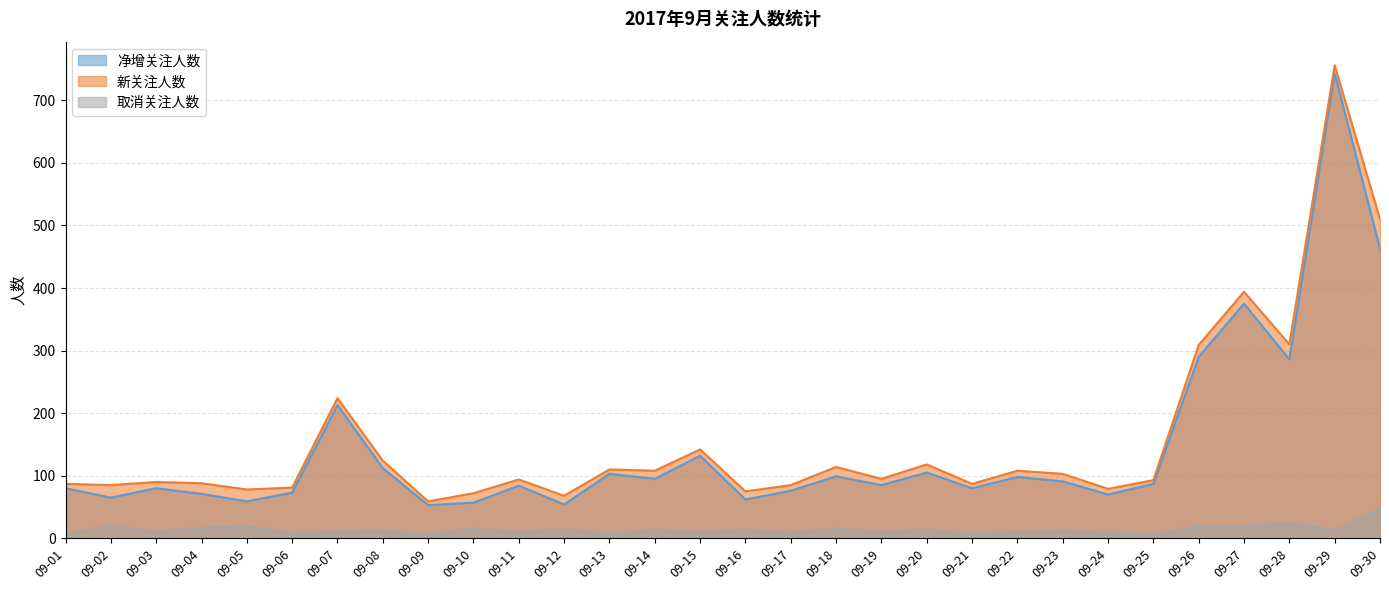

True or false: 取消关注人数 and 新关注人数 intersect in this chart.

False